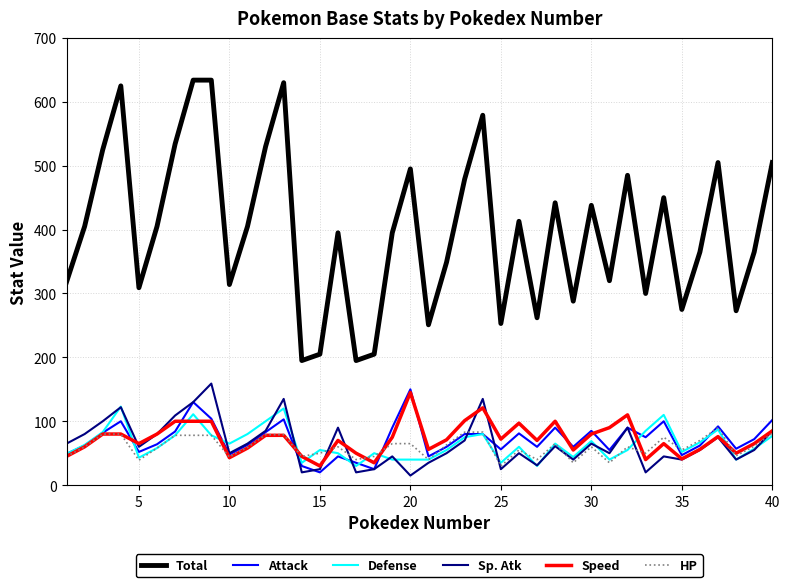

Which series has the widest spread of values?

Total